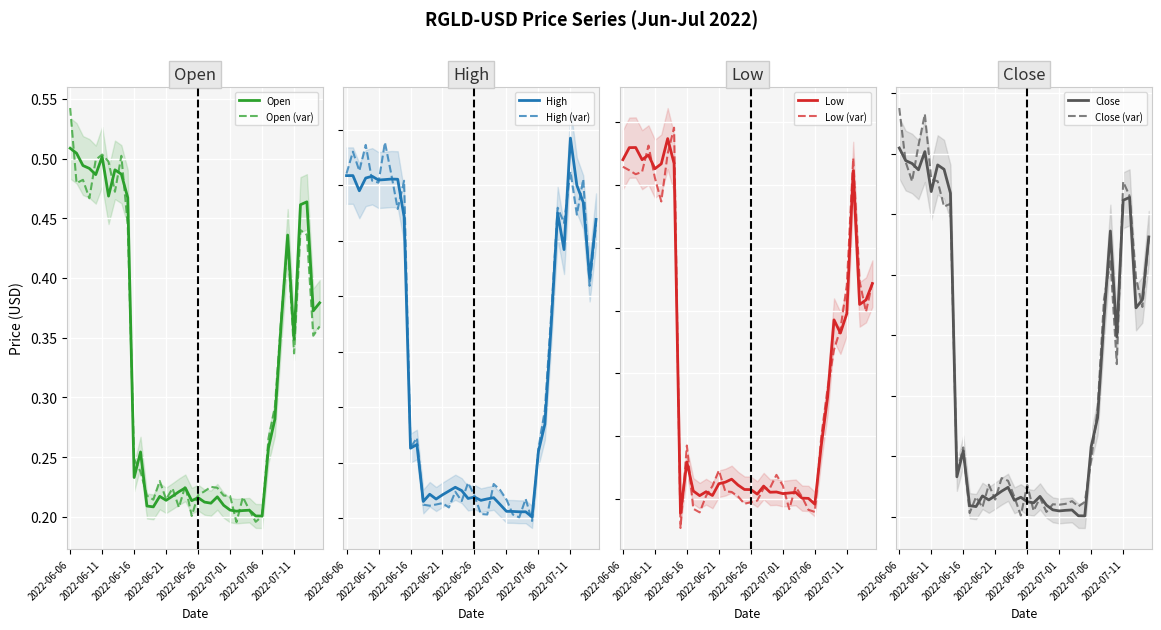

What is the label of the 19th point from the left?

2022-06-24